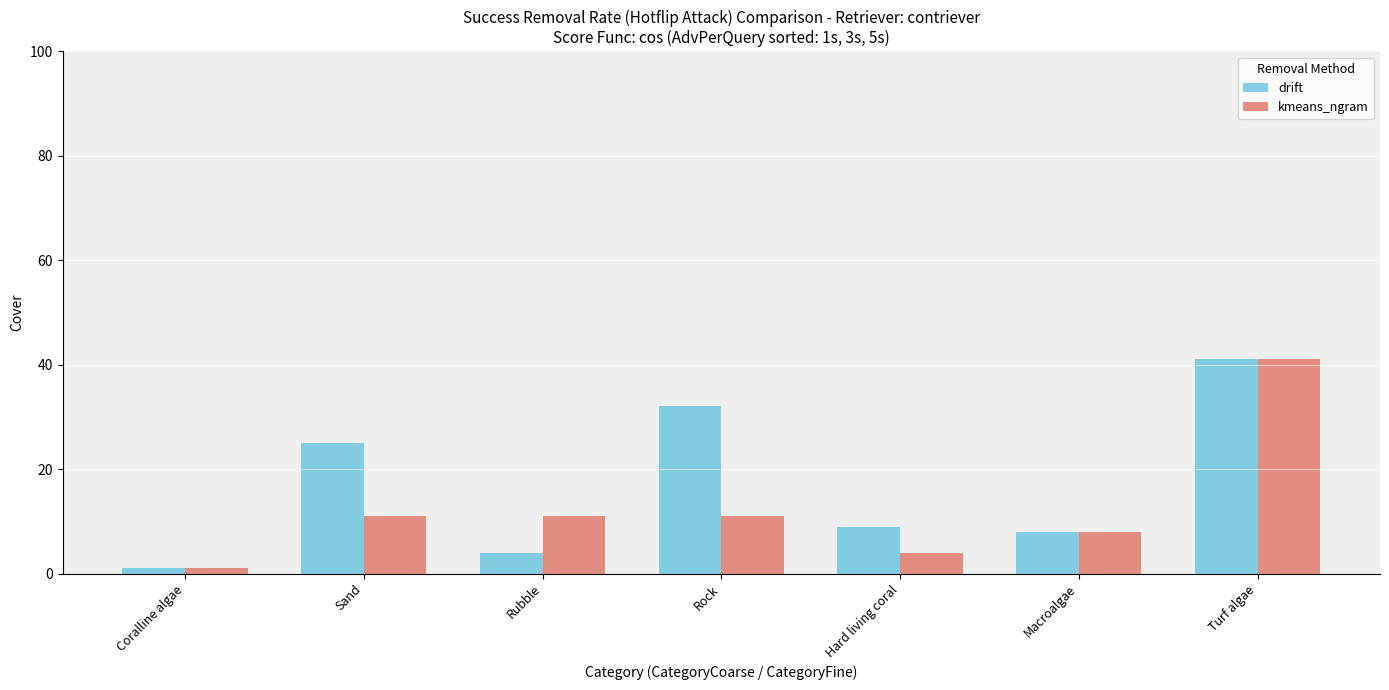

Which series changed the most between Rock and Hard living coral?

drift